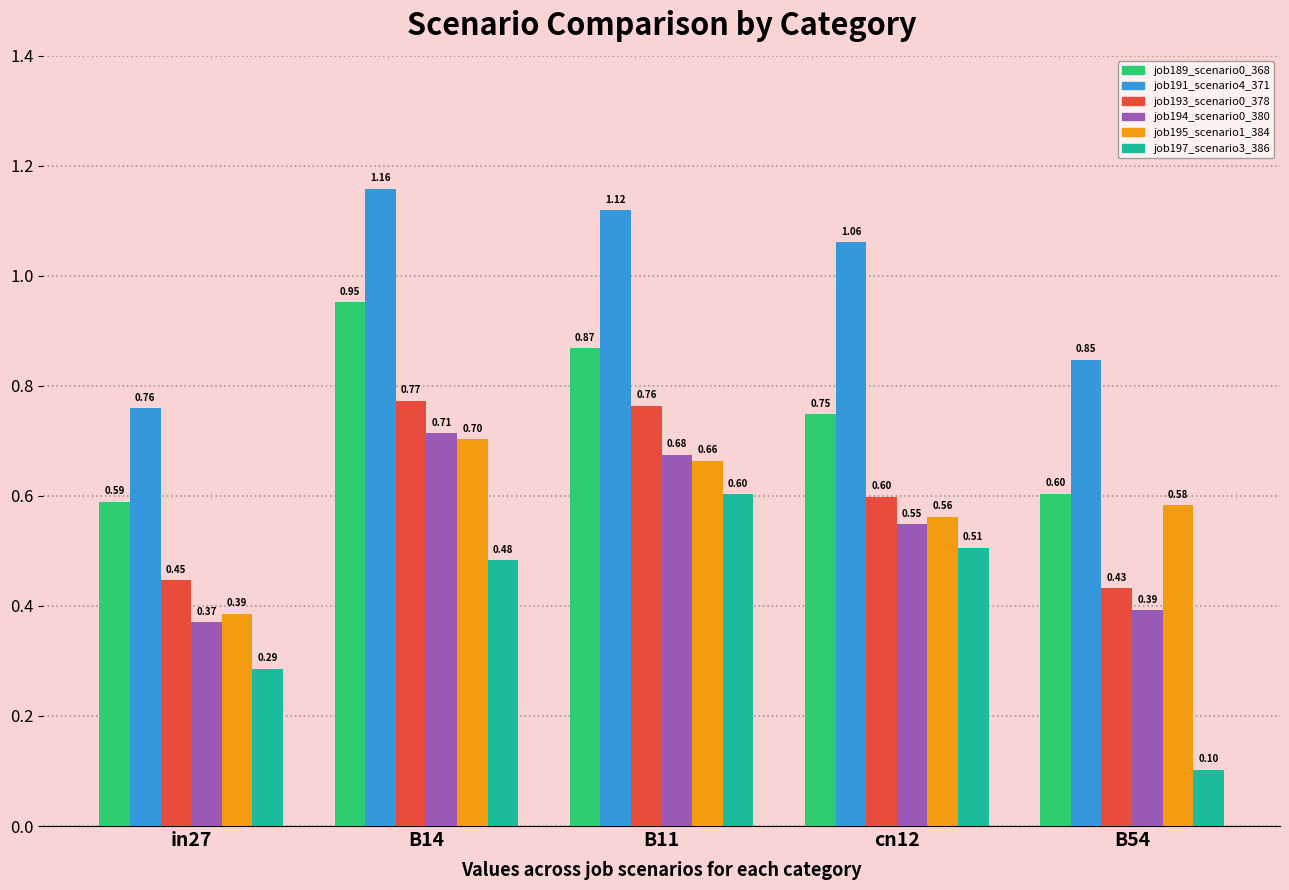

Which series has the largest range (max minus min)?

job197_scenario3_386